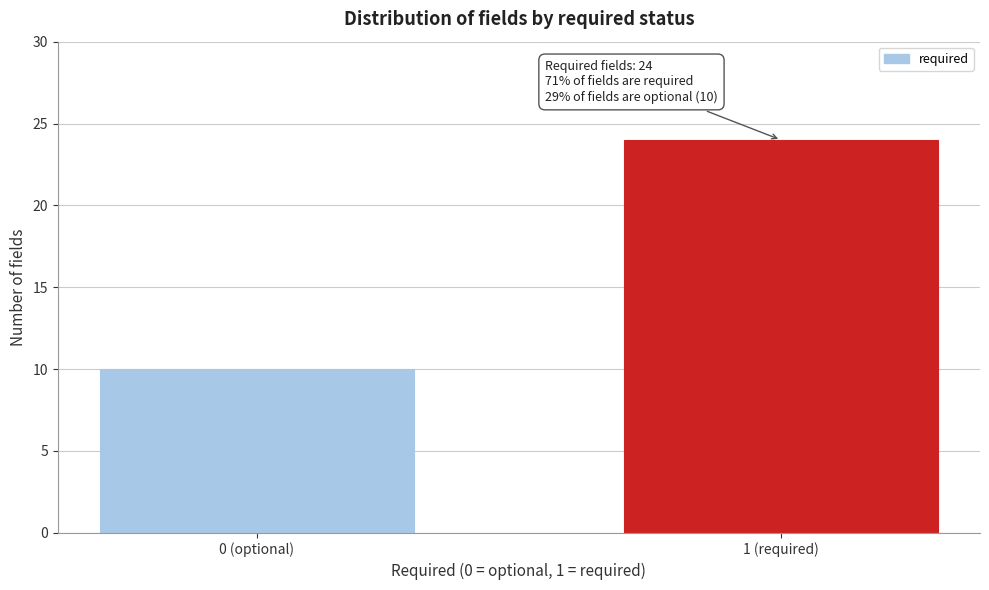

Reading left to right, extract all data points from this chart.

10	24